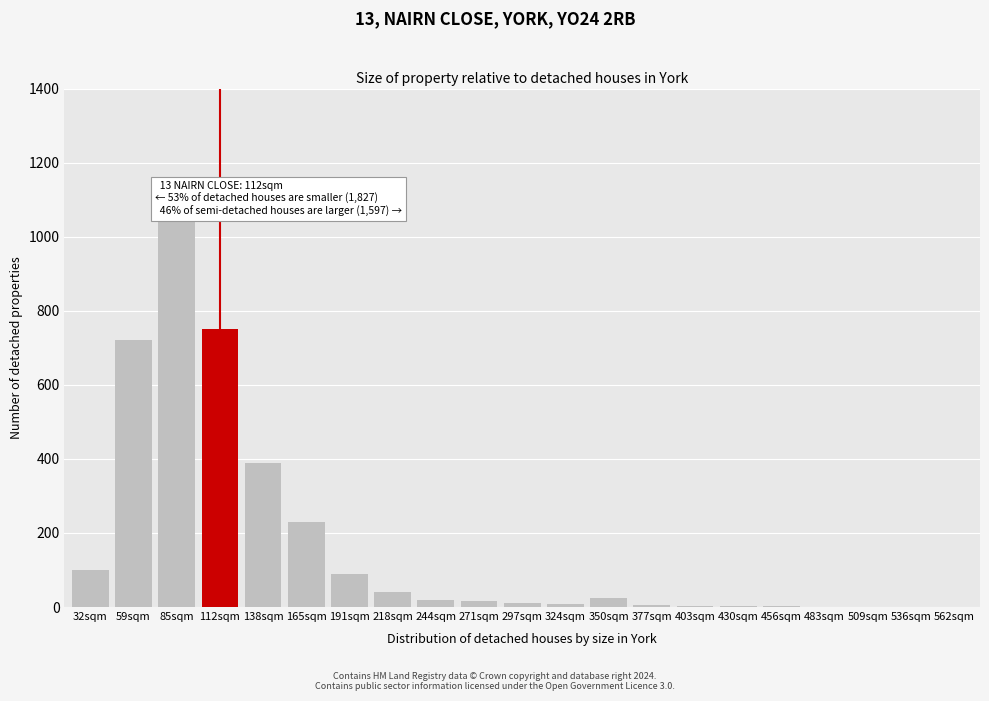

What is the maximum value shown in the chart?

1050